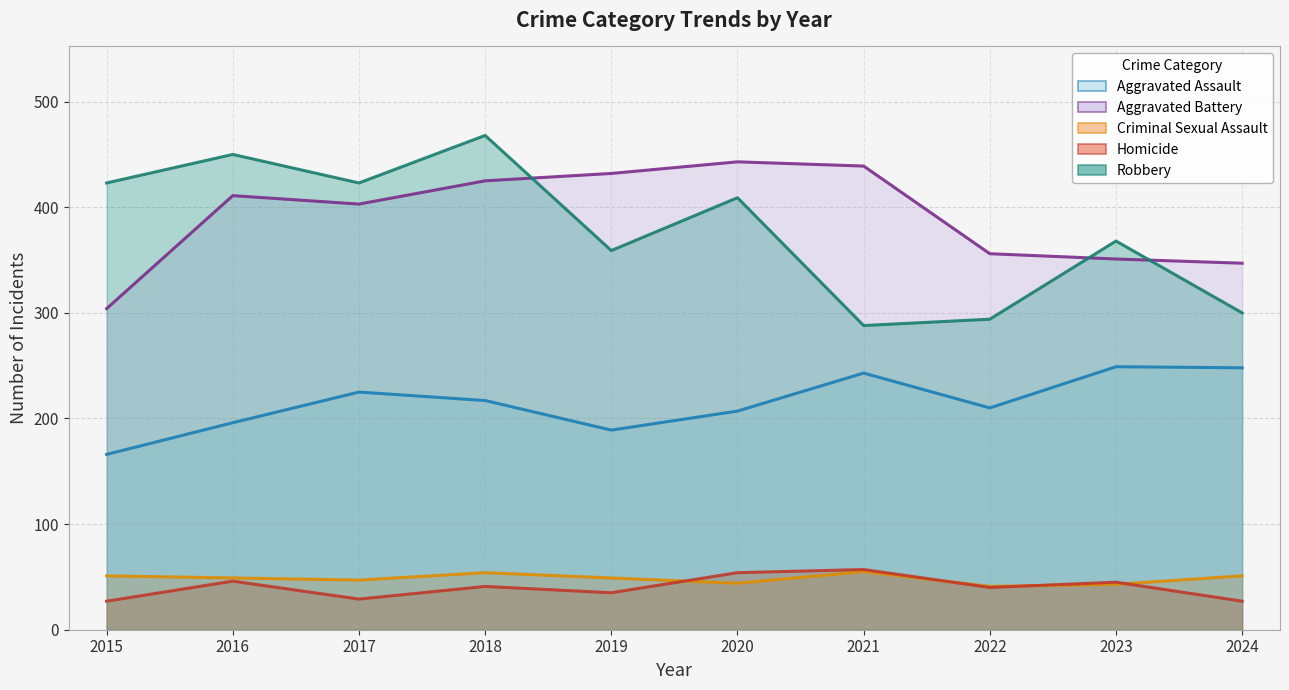

True or false: Homicide has a value of 48 at 2017.

False